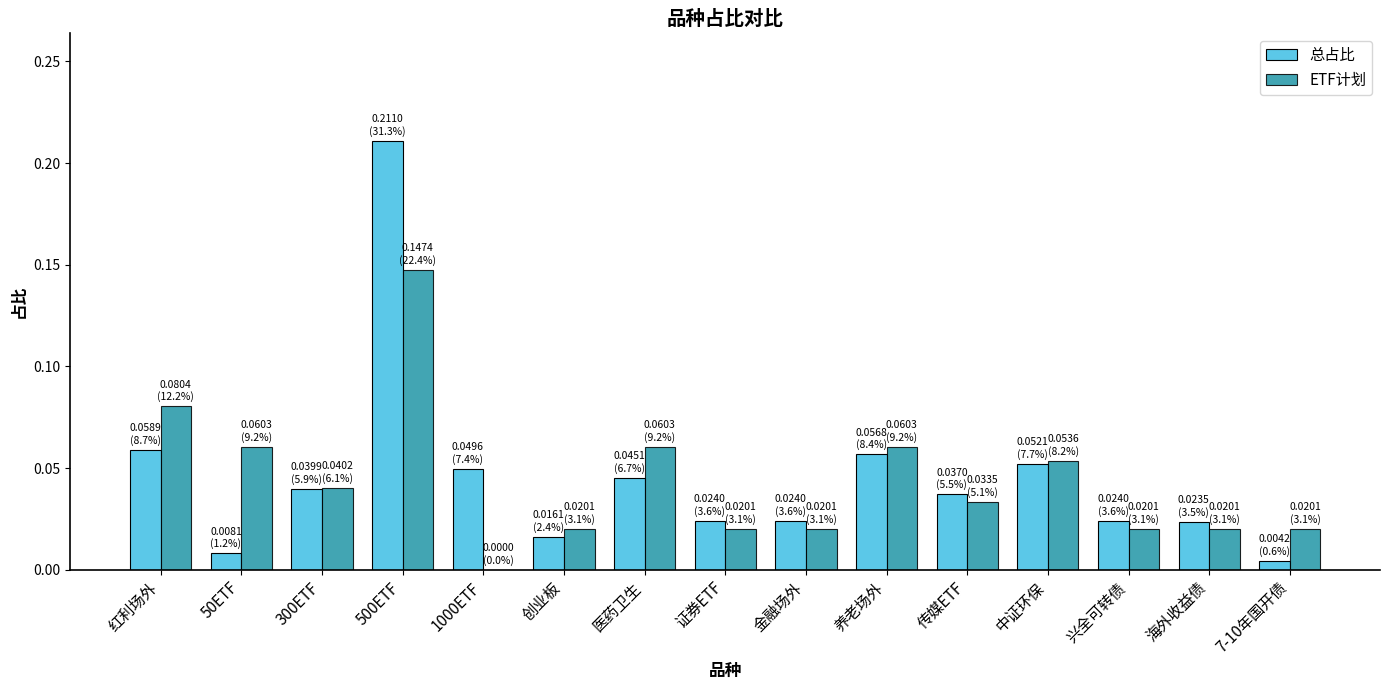

What is the sum of all ETF计划 values?

0.7